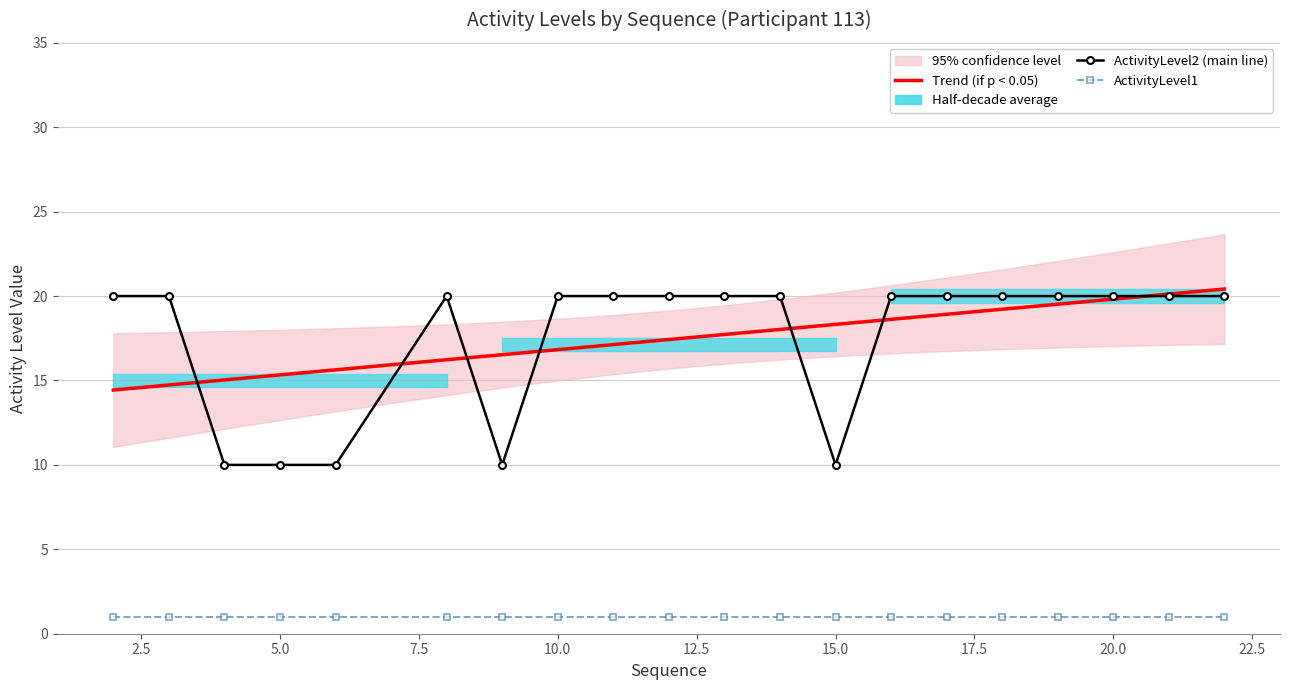

Read the Sequence value at 16.

16